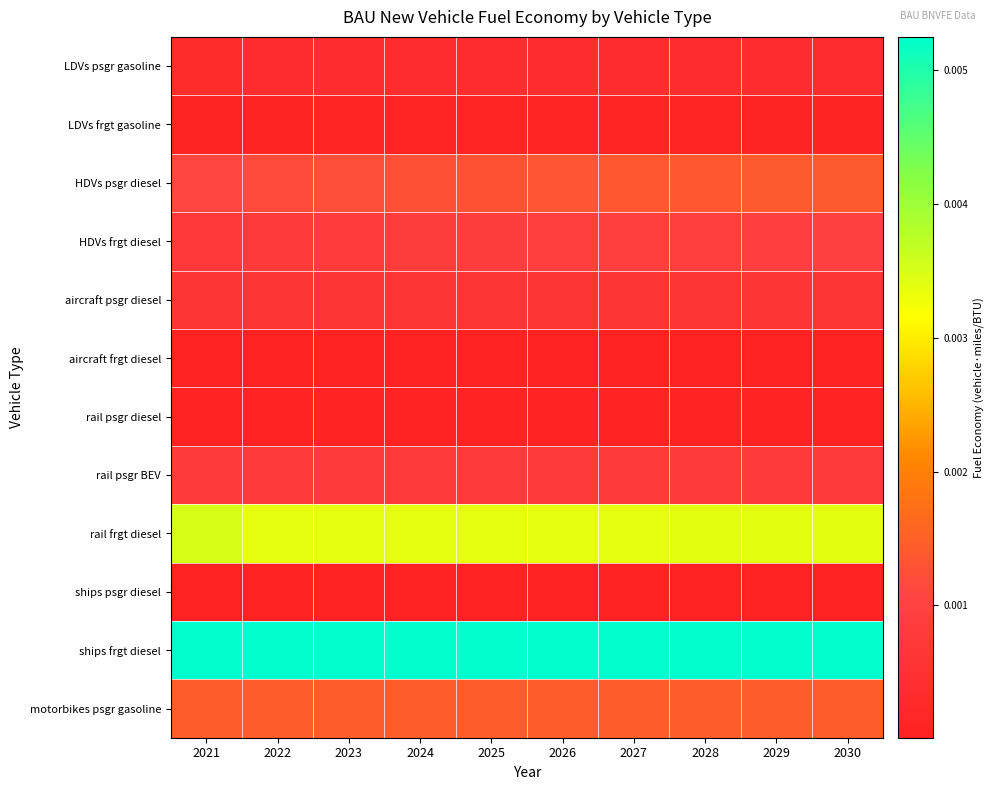

At 2022, list the series in order from largest to smallest.

ships frgt diesel, rail frgt diesel, motorbikes psgr gasoline, HDVs psgr diesel, HDVs frgt diesel, rail psgr BEV, aircraft psgr diesel, LDVs psgr gasoline, LDVs frgt gasoline, rail psgr diesel, aircraft frgt diesel, ships psgr diesel